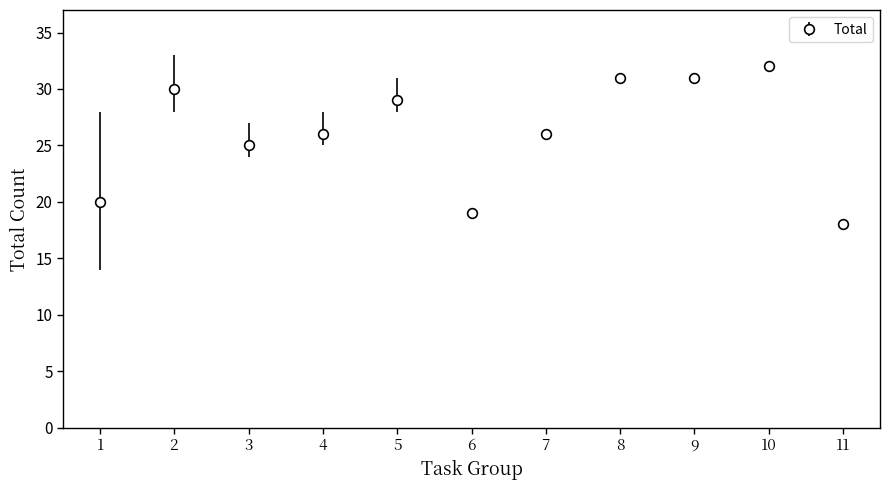

What is the difference between the maximum and second lowest values?

13